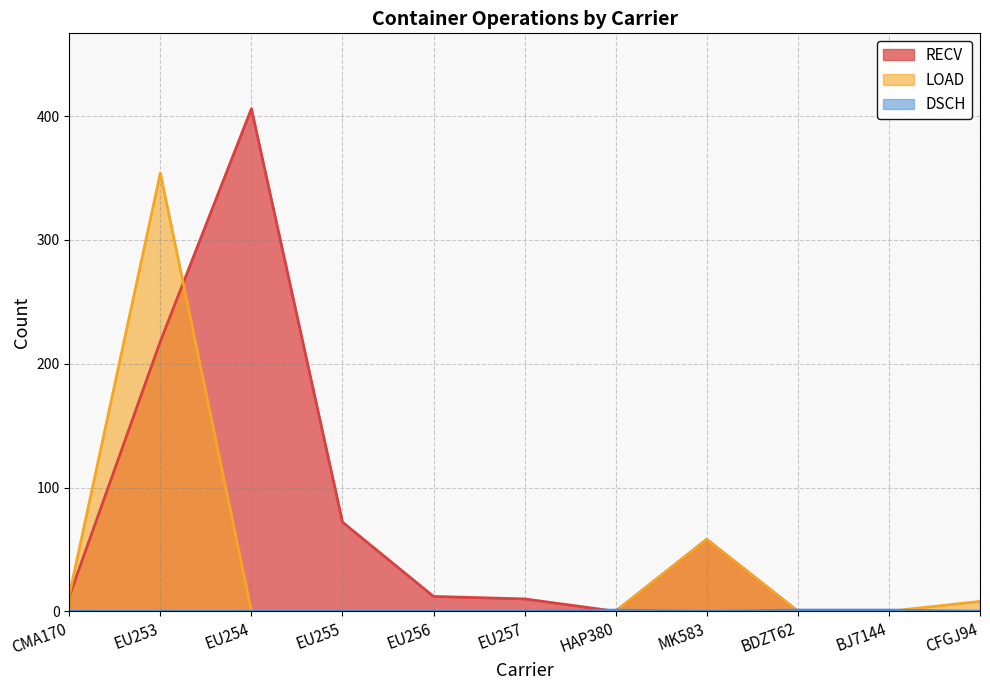

At which label does RECV first exceed 12?

EU253